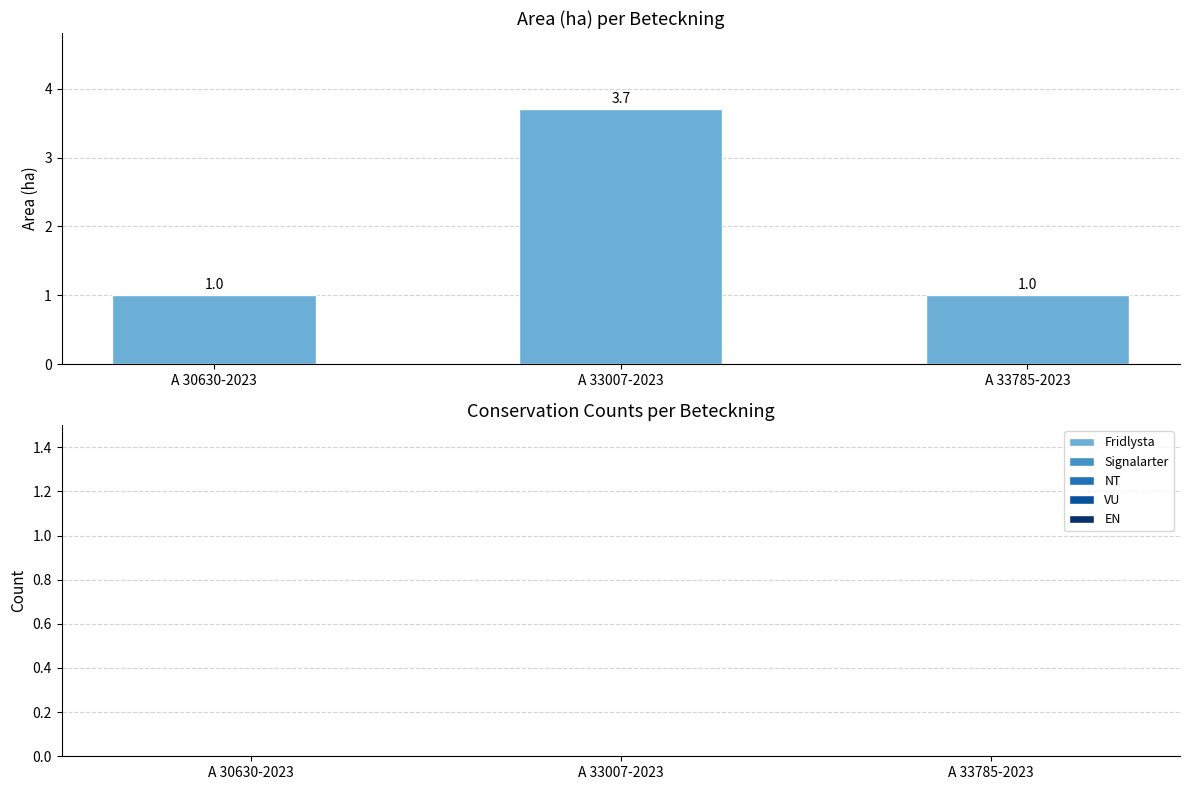

Which label corresponds to the largest value in the chart?

A 33007-2023